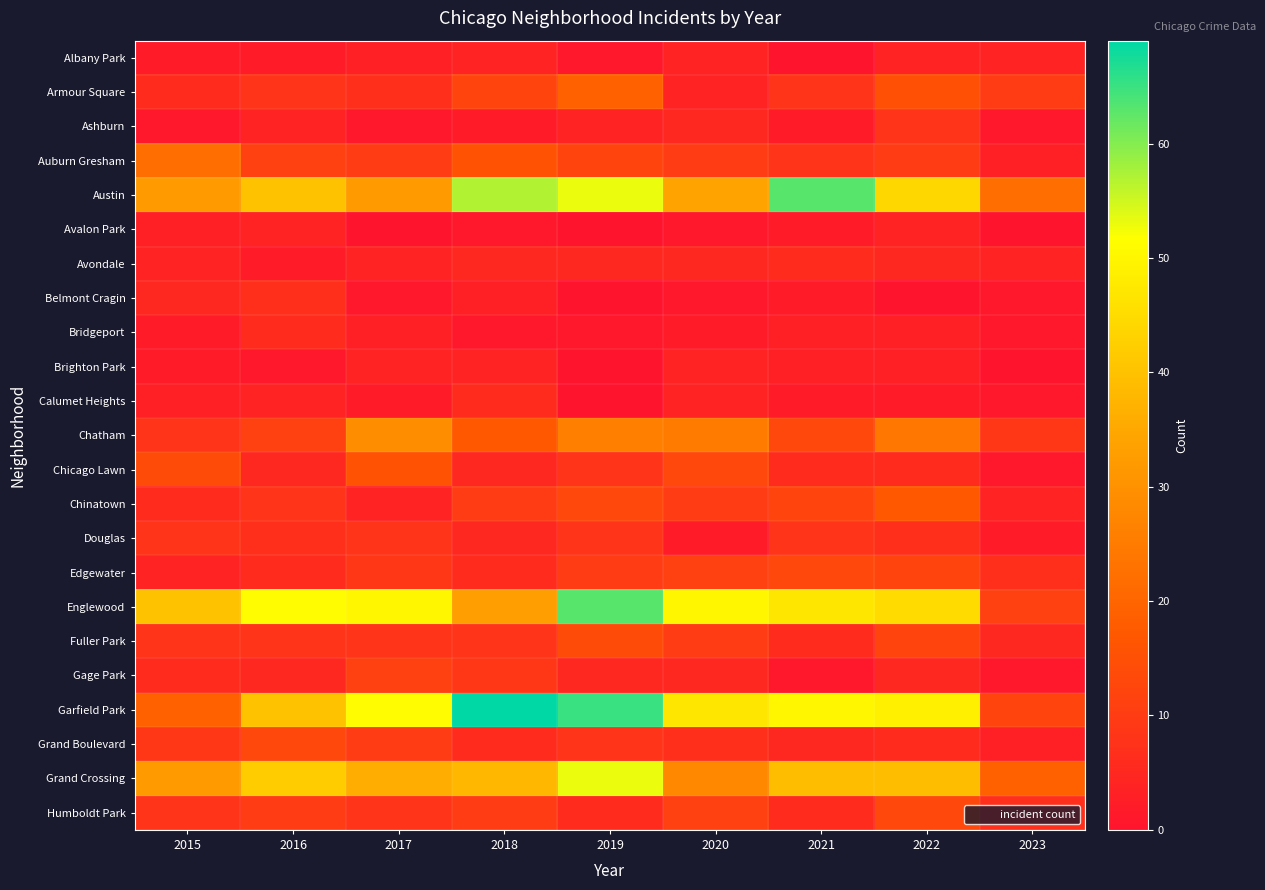

How many series are shown in this chart?

23